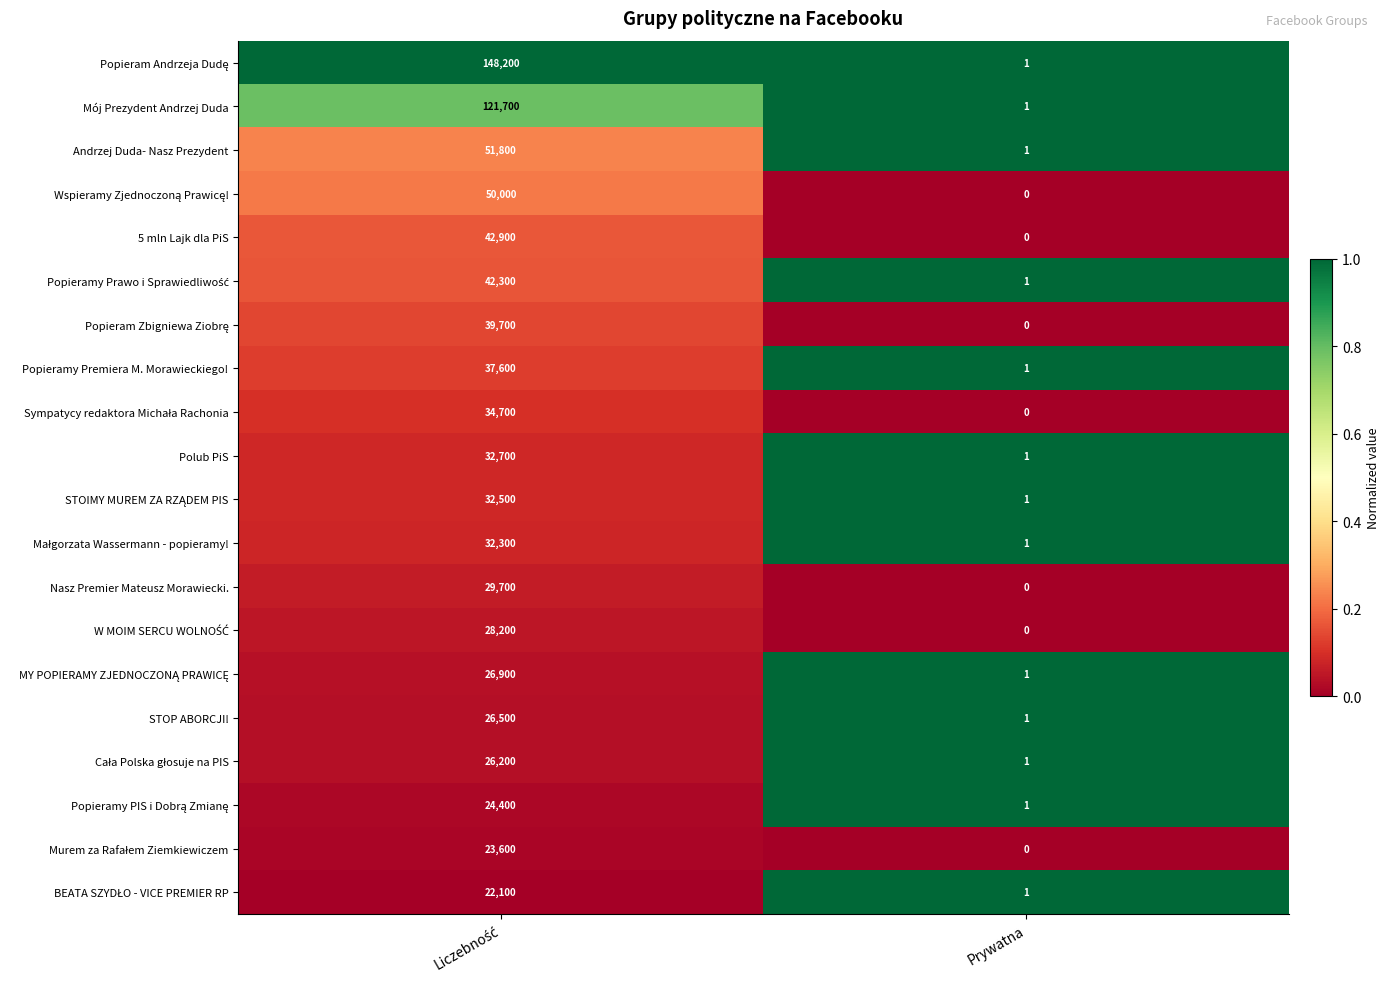

What is the maximum value shown in the chart?

148200